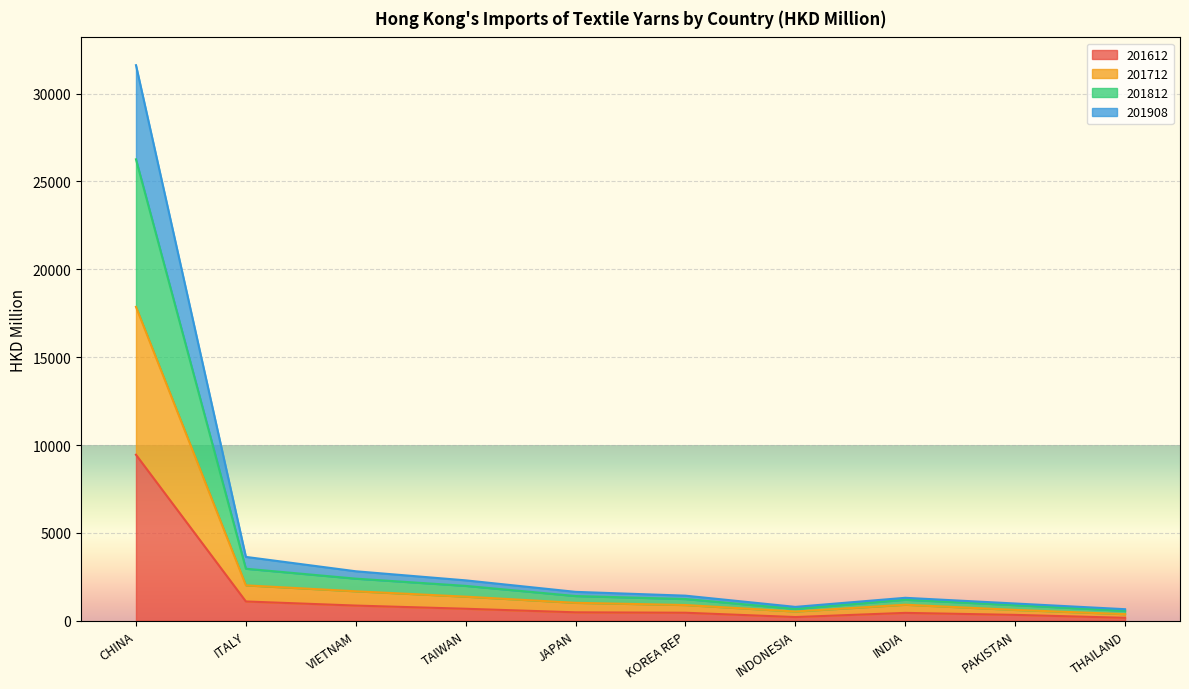

At which label does 201612 reach its peak?

CHINA